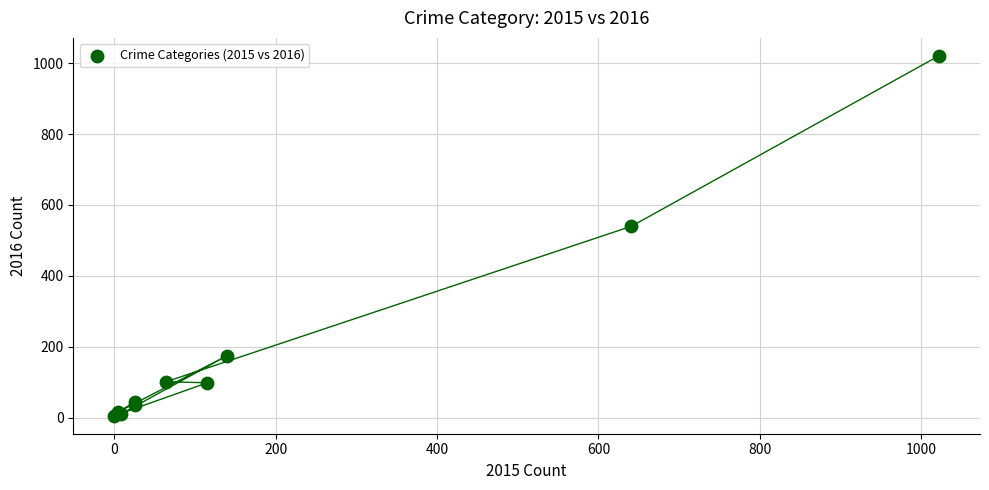

What Y value in the scatter plot is closest to 513?

540